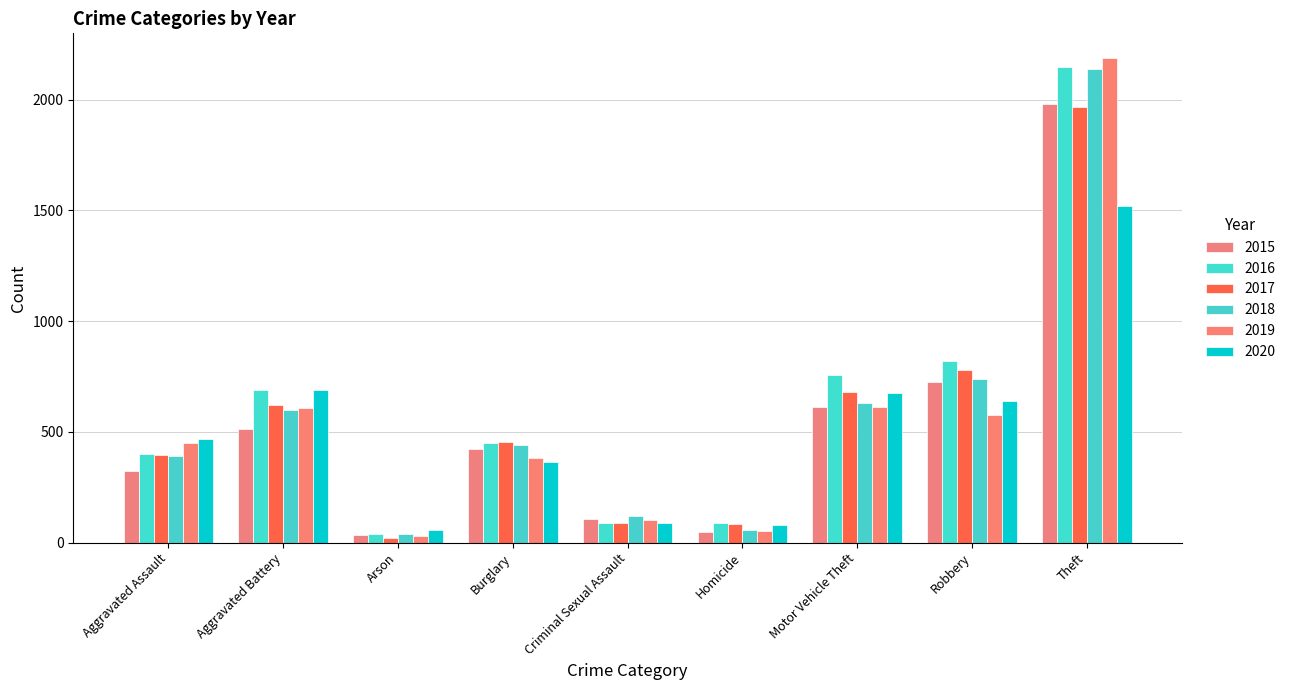

Which category has the highest value in the 2018 series?

Theft